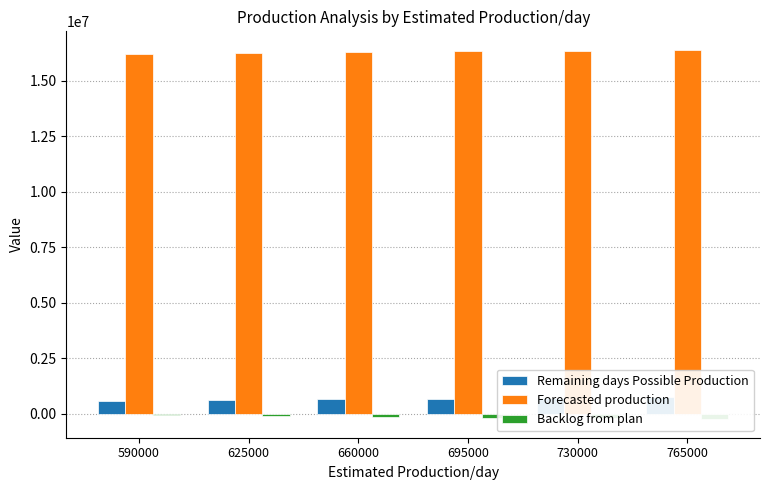

What is the total value across all series at 625000?

16779567